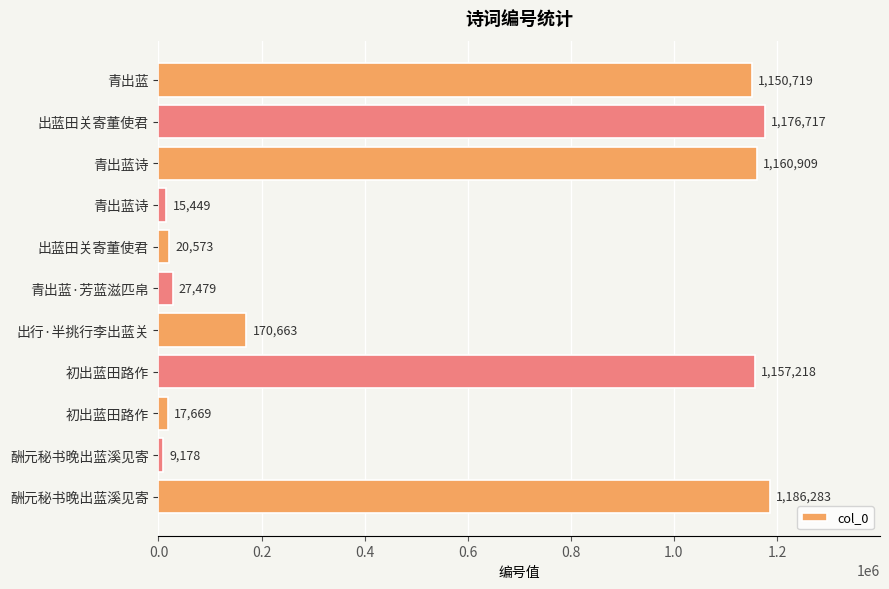

How many data points are less than 170663?

5